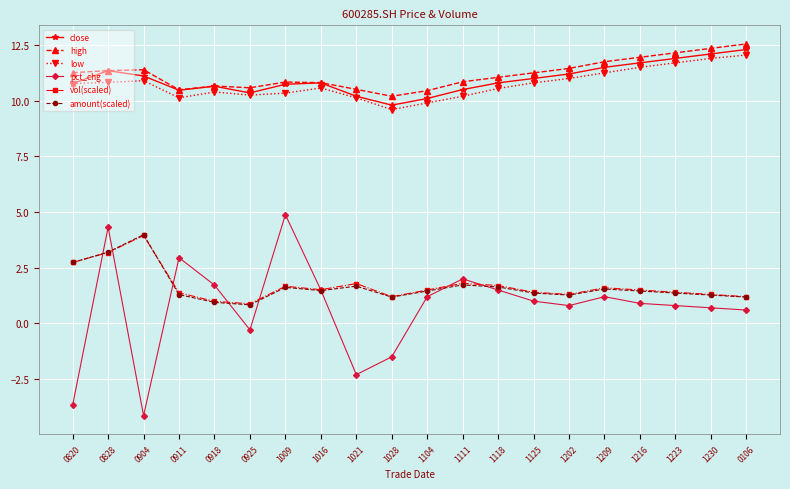

Which series has the largest range (max minus min)?

pct_chg